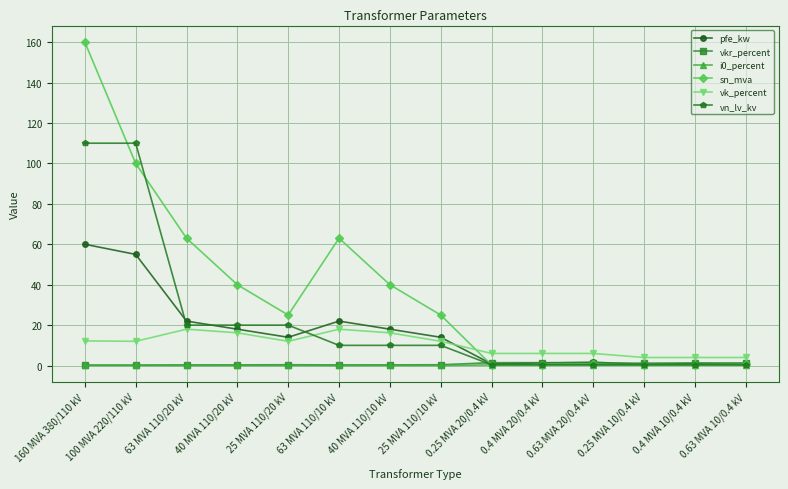

True or false: vk_percent and i0_percent cross at least once.

False